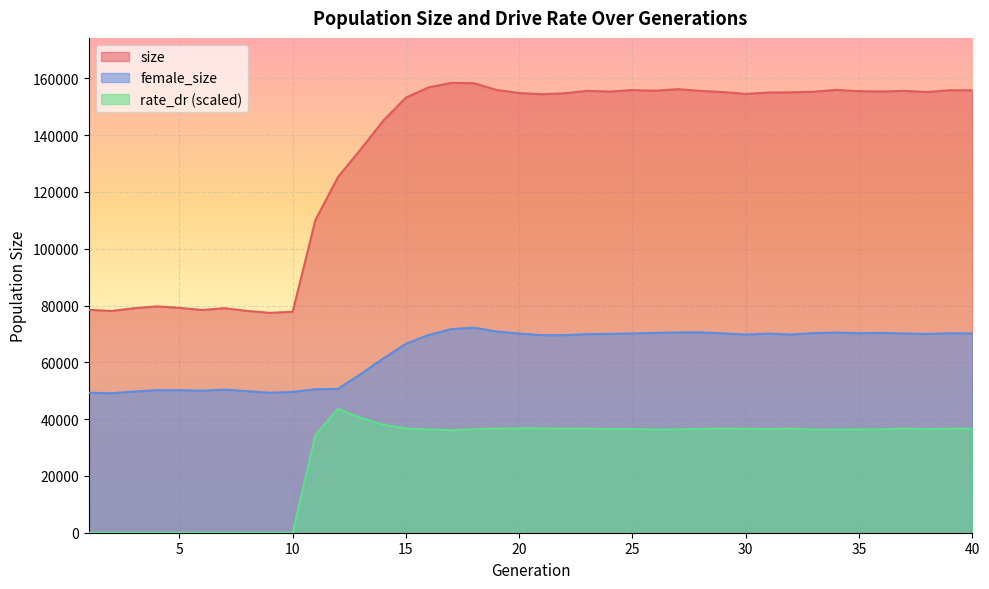

What are all the series names shown in the legend?

size, female_size, rate_dr (scaled)